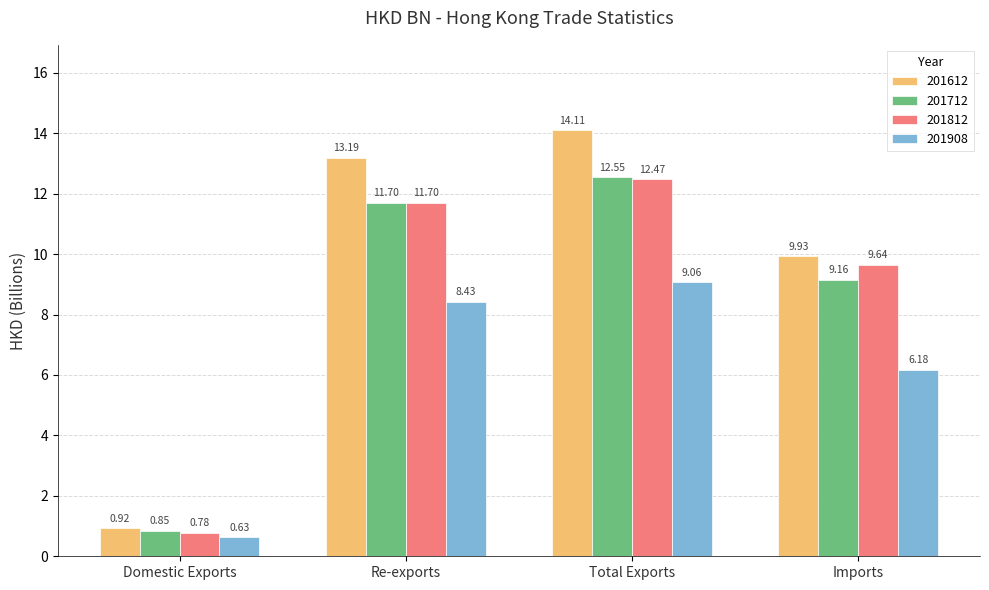

What is the sum of all 201812 values?

34.6